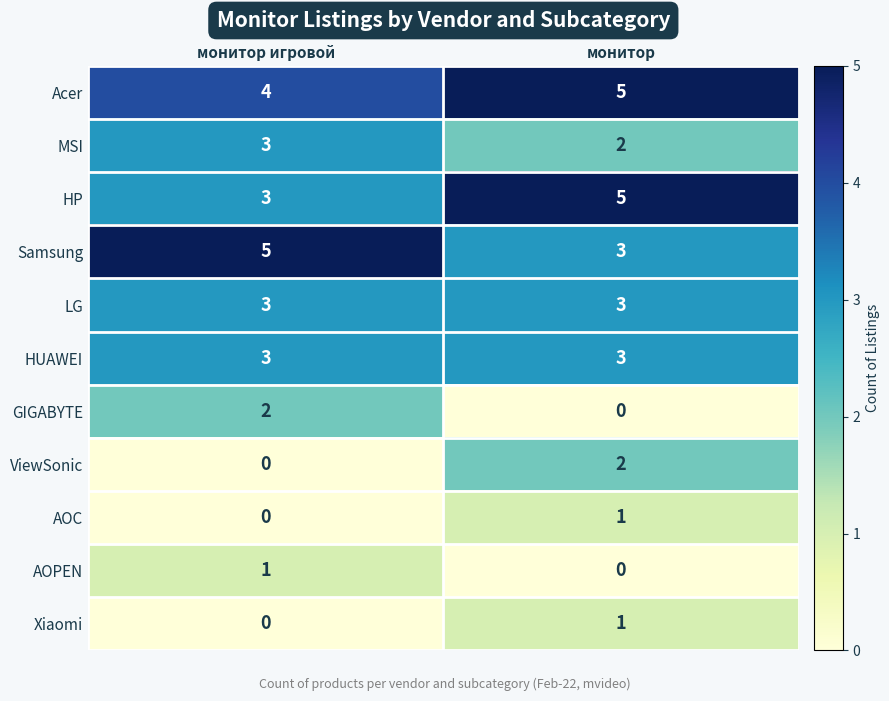

Which series has the largest total across all categories?

Acer